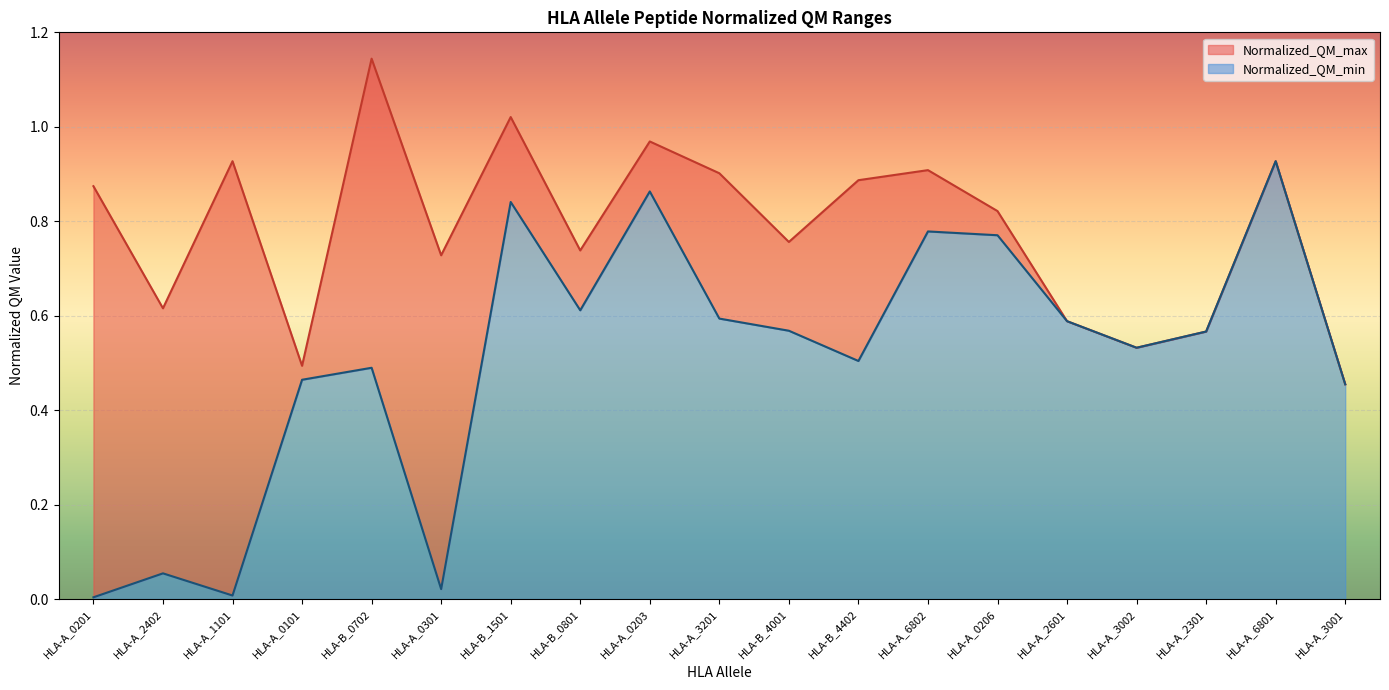

List the series in order of their overall mean, lowest first.

Normalized_QM_min, Normalized_QM_max